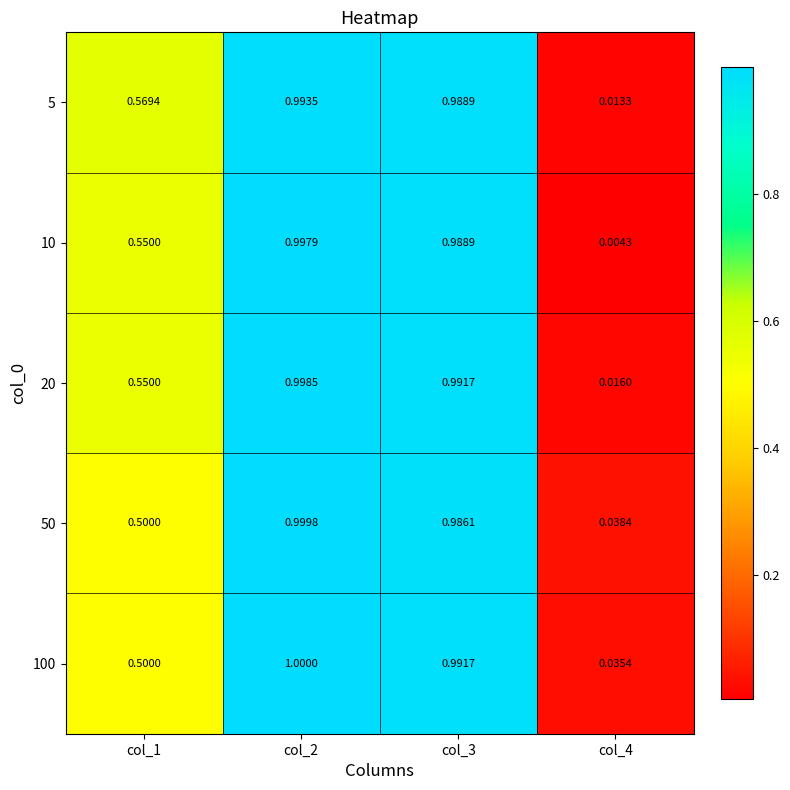

At which category is the sum across all series the highest?

col_2